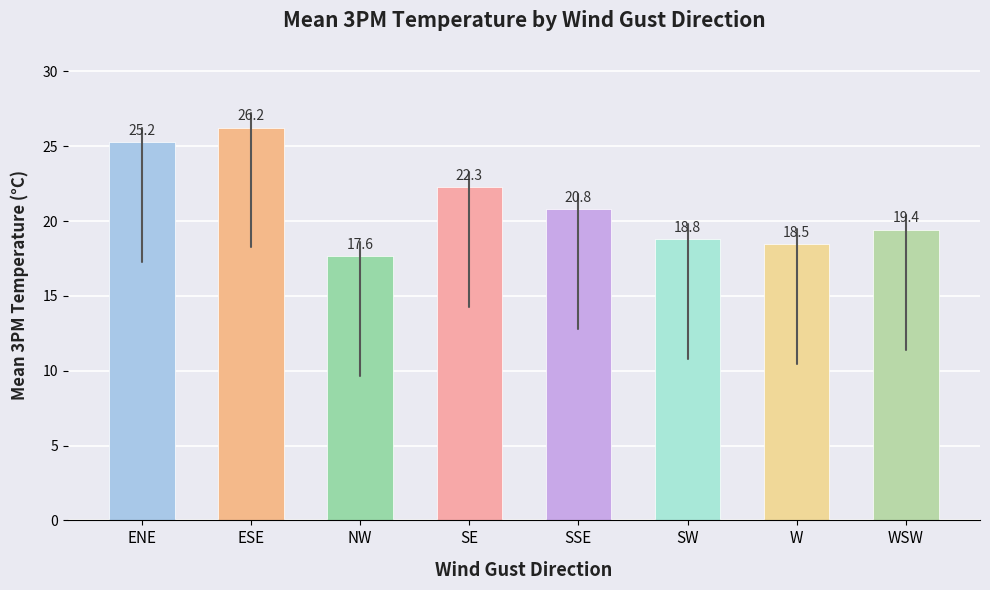

List the labels in order of value, smallest first.

NW, W, SW, WSW, SSE, SE, ENE, ESE